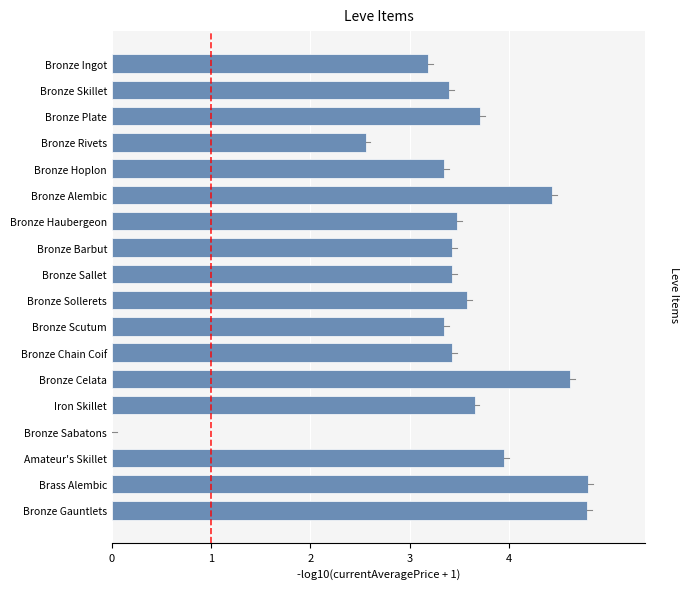

How many series are shown in this chart?

1